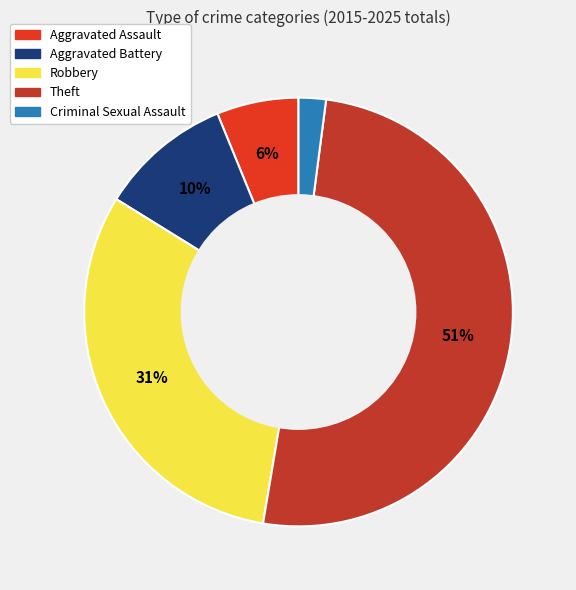

What percentage is the Criminal Sexual Assault slice, to the nearest percent?

2%